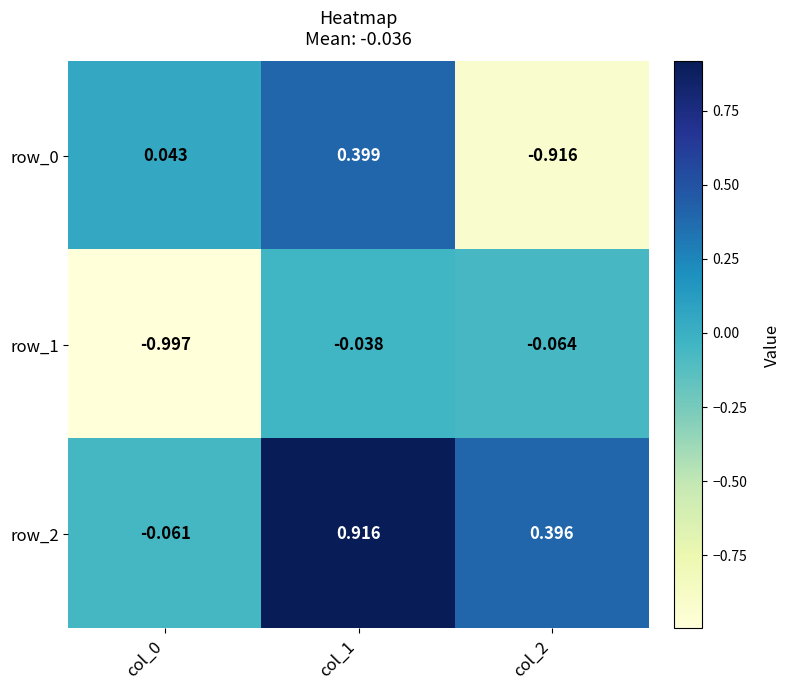

What is the total value across all series at col_1?

1.3